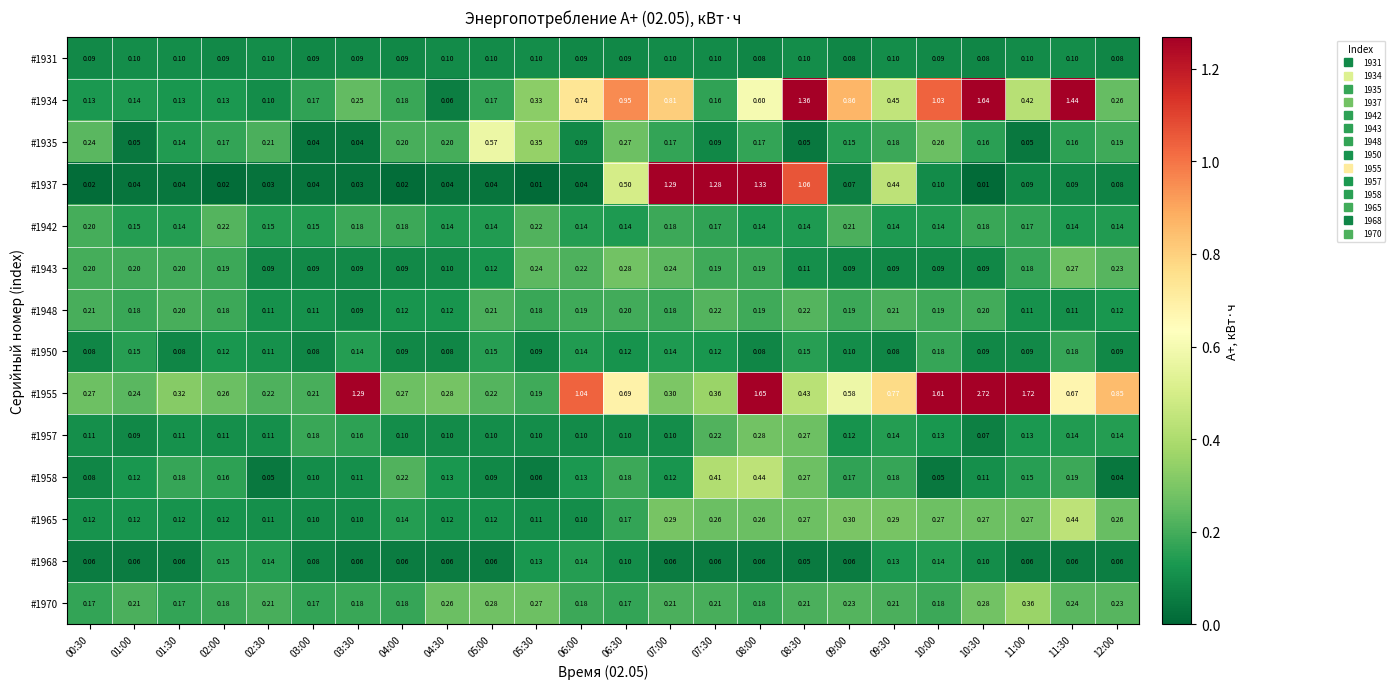

At which category is the sum across all series the highest?

10:30